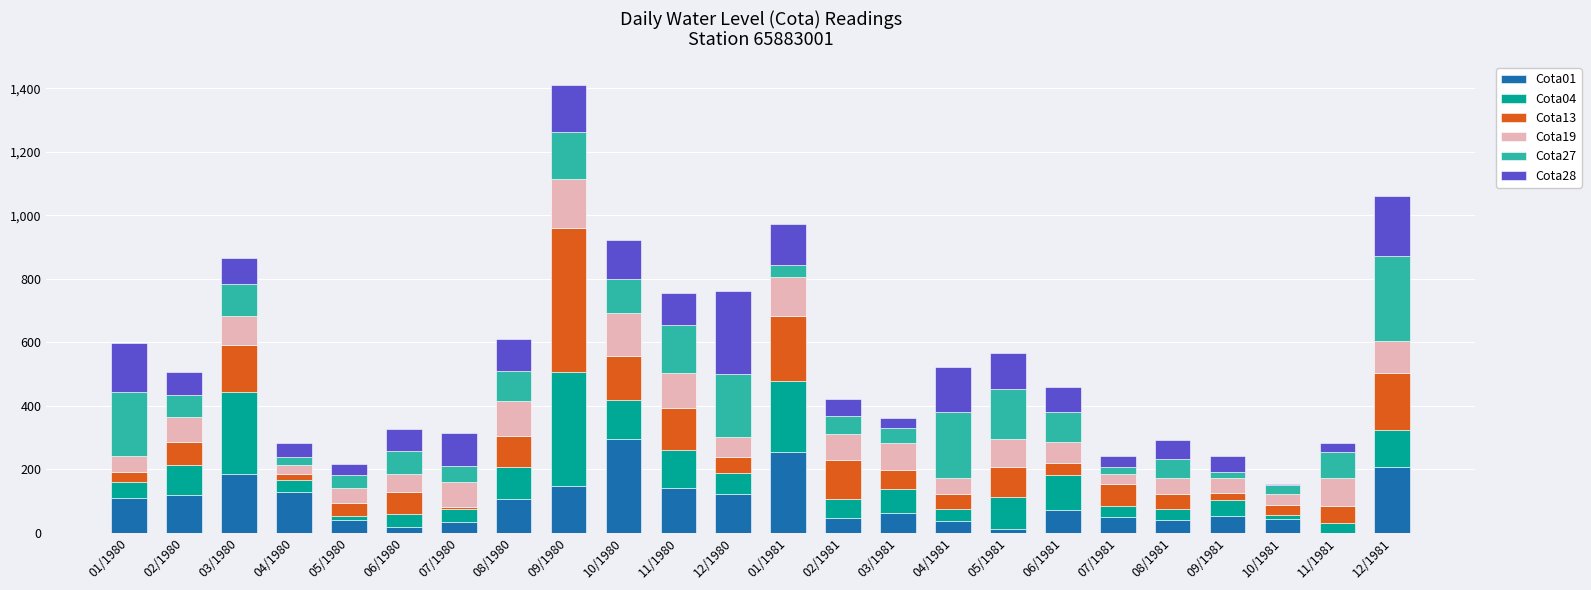

Are the bars horizontal?

No